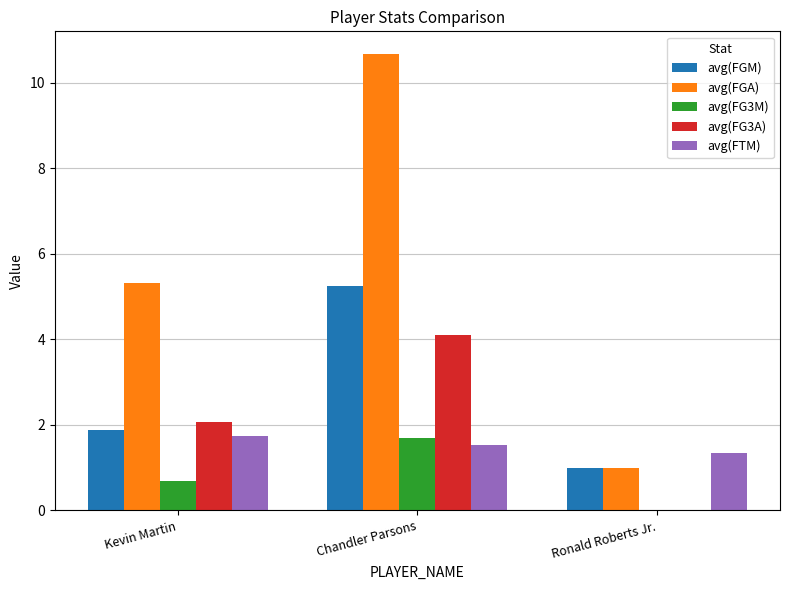

Are the bars grouped side by side (vs. stacked)?

Yes